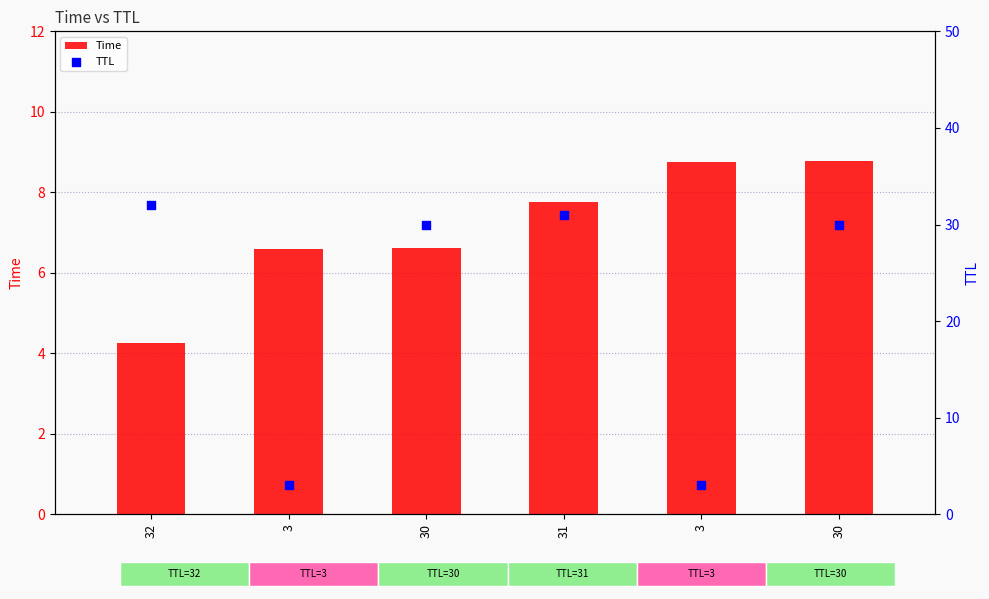

What are all the series names shown in the legend?

Time, TTL